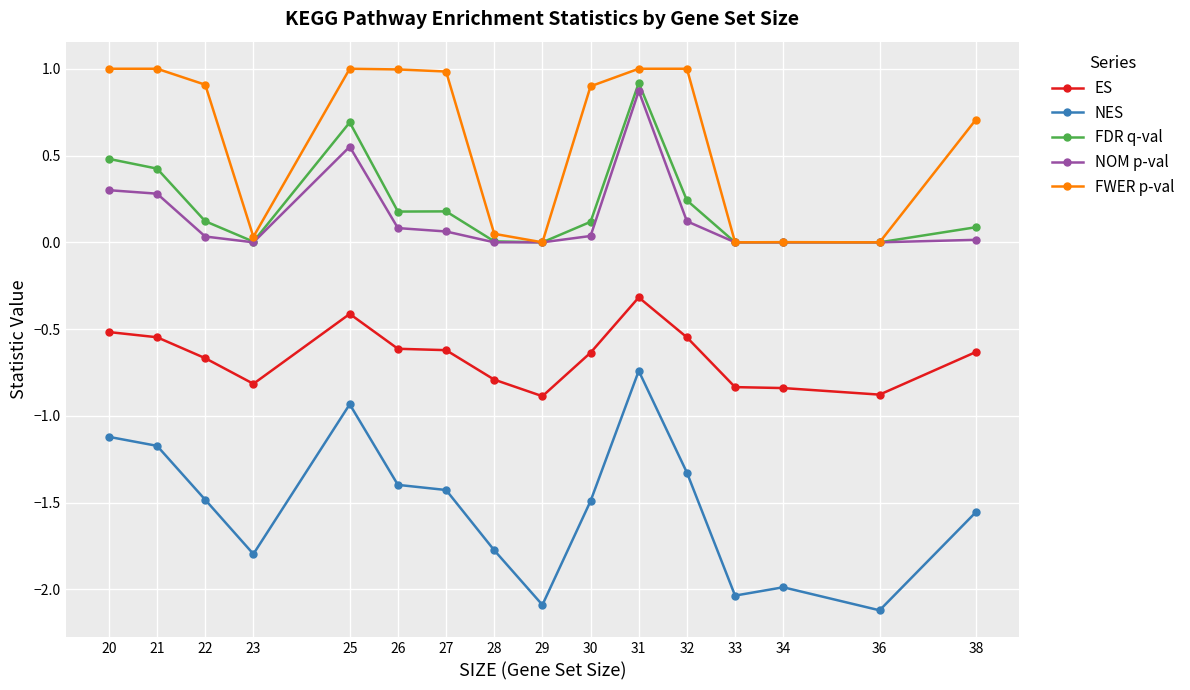

What is the difference between the maximum and minimum values in the FWER p-val series?

1.0